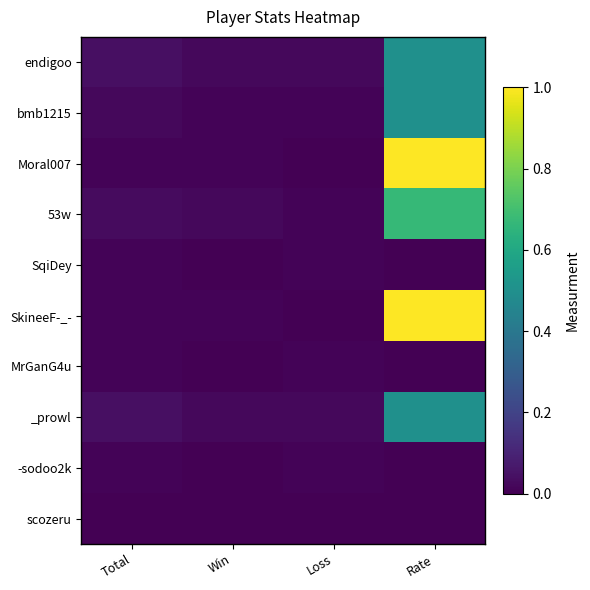

Count the number of data series in this chart.

10